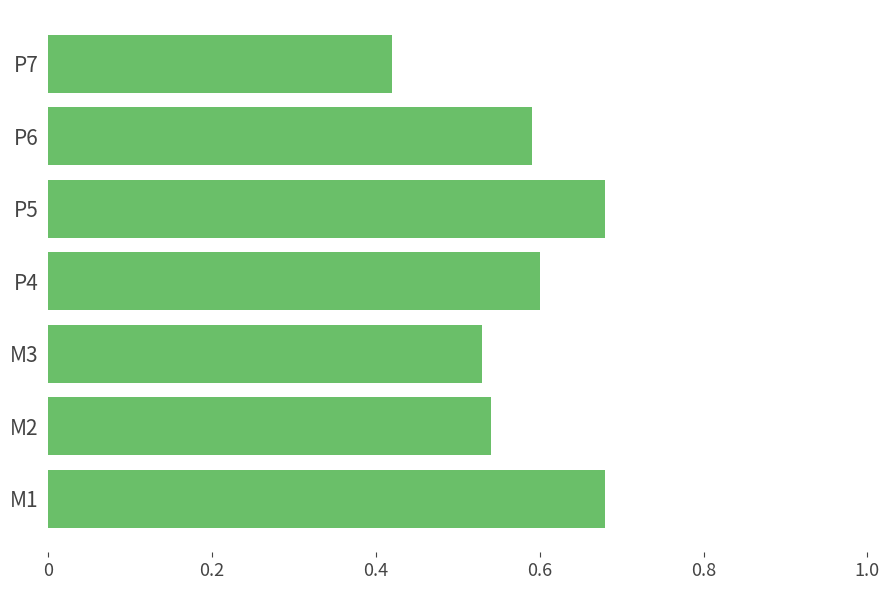

At which category does the chart reach its minimum across all series?

P7